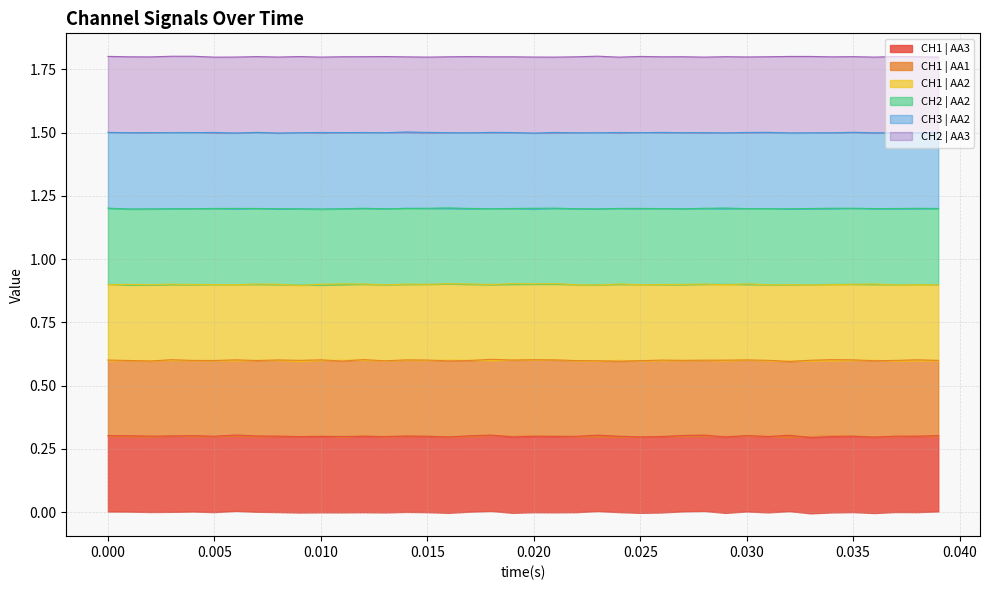

True or false: CH2 | AA2 has a value of 2.0 at 55049.071936.

False